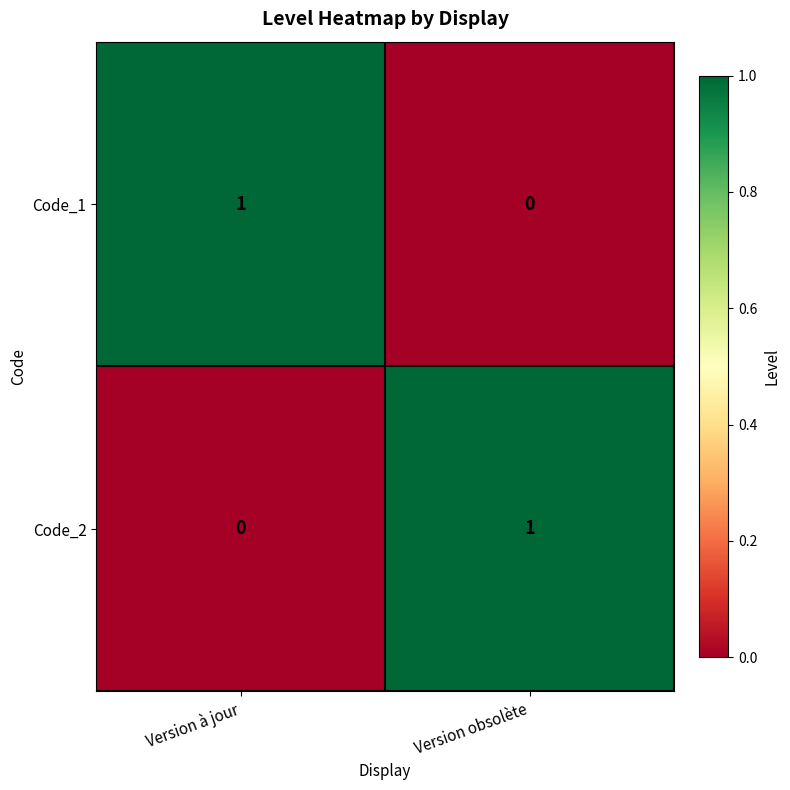

Is it true that Code_2 equals 1 at Version obsolète?

True